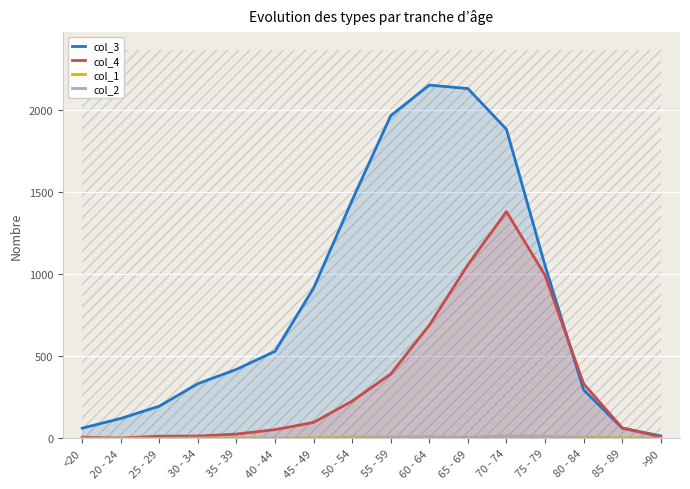

The value of col_1 at 60 - 64 is 19. True or false?

False